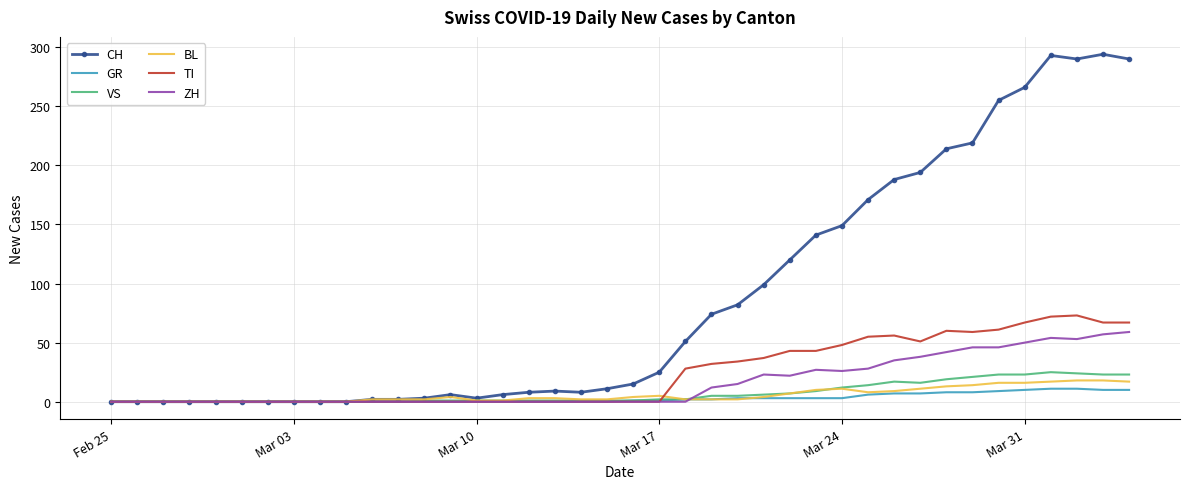

Which series has the widest spread of values?

CH